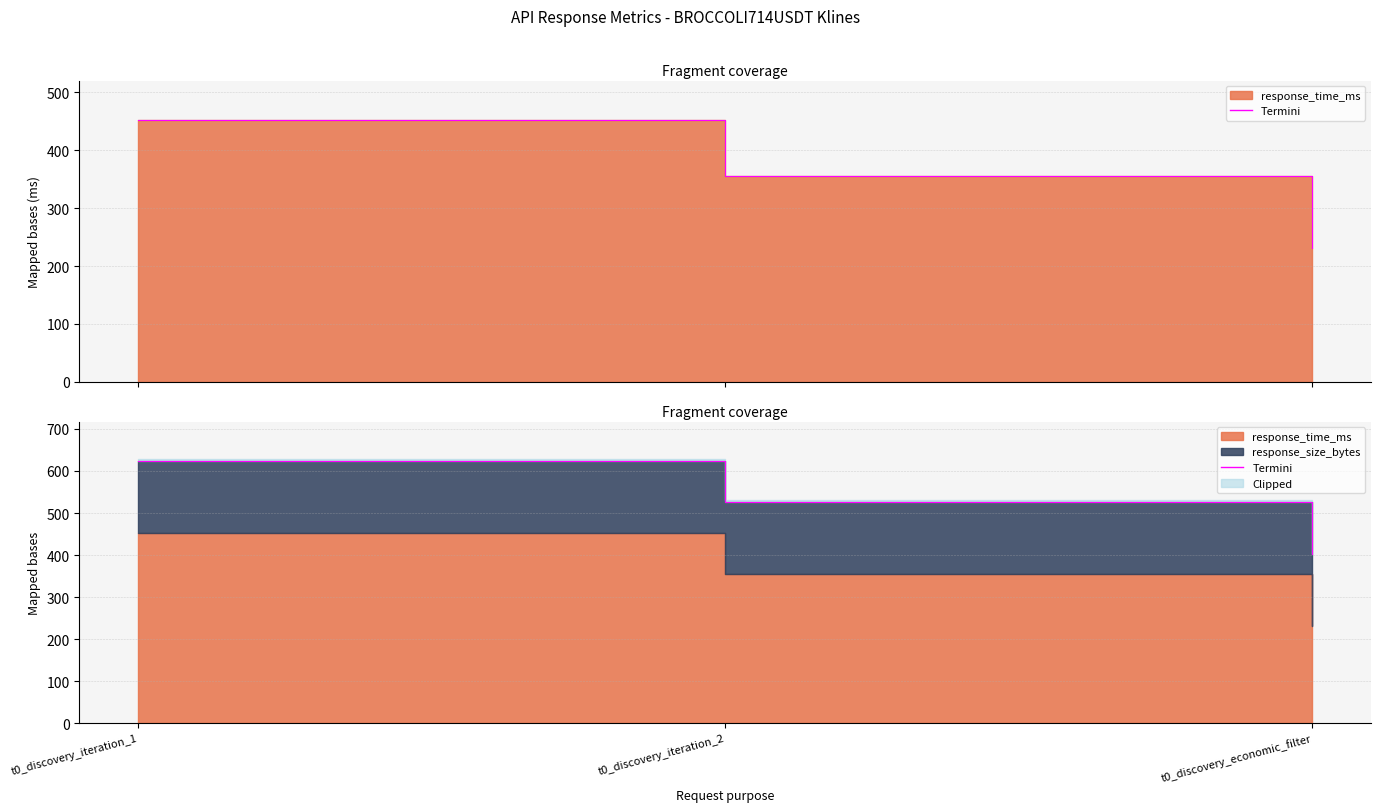

What position from the right is t0_discovery_iteration_1?

3